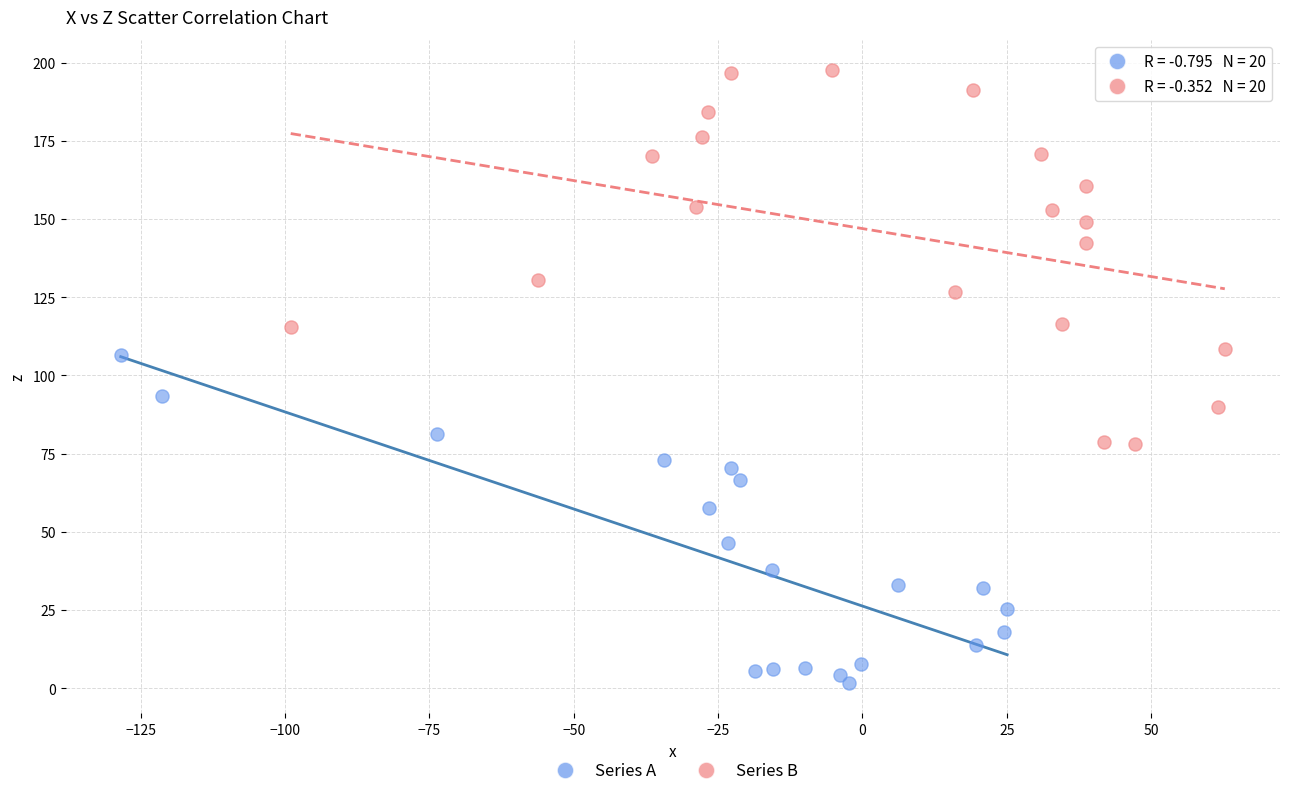

Which series reaches the maximum Y coordinate?

Series B